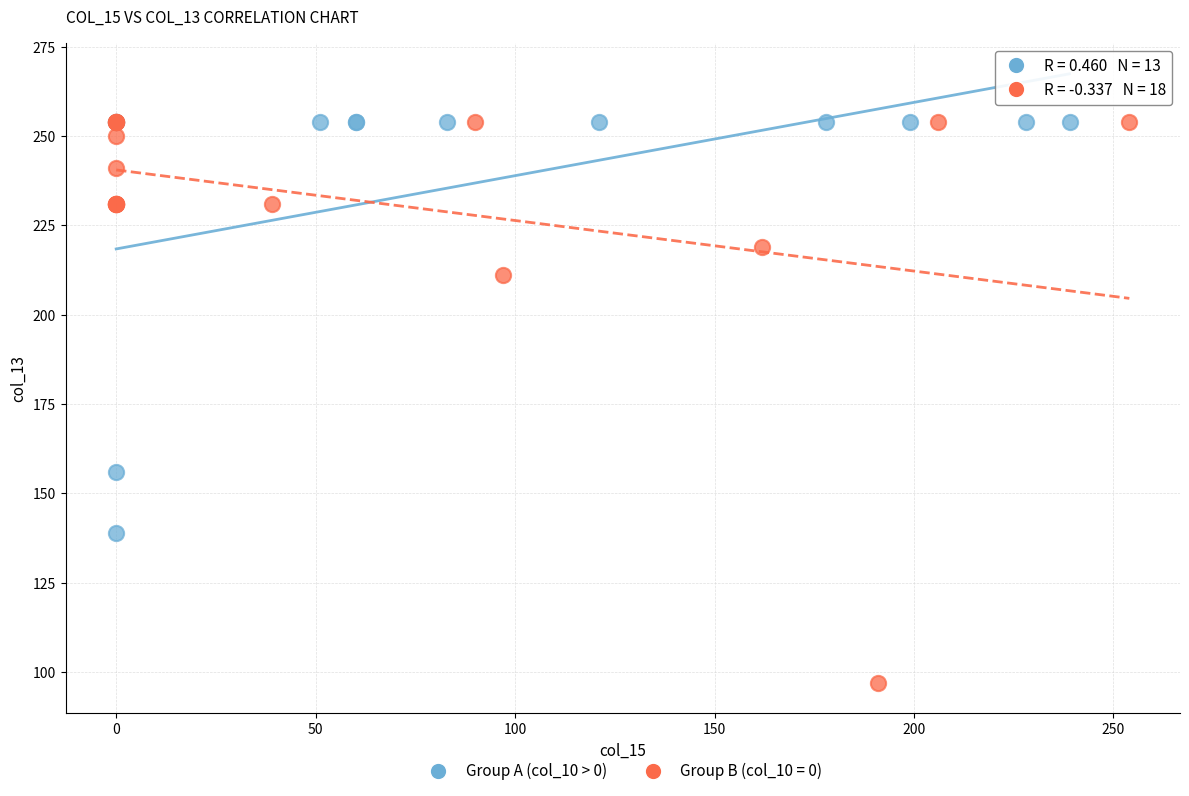

Which series has the largest Y range (max minus min)?

Group B (col_10 = 0)